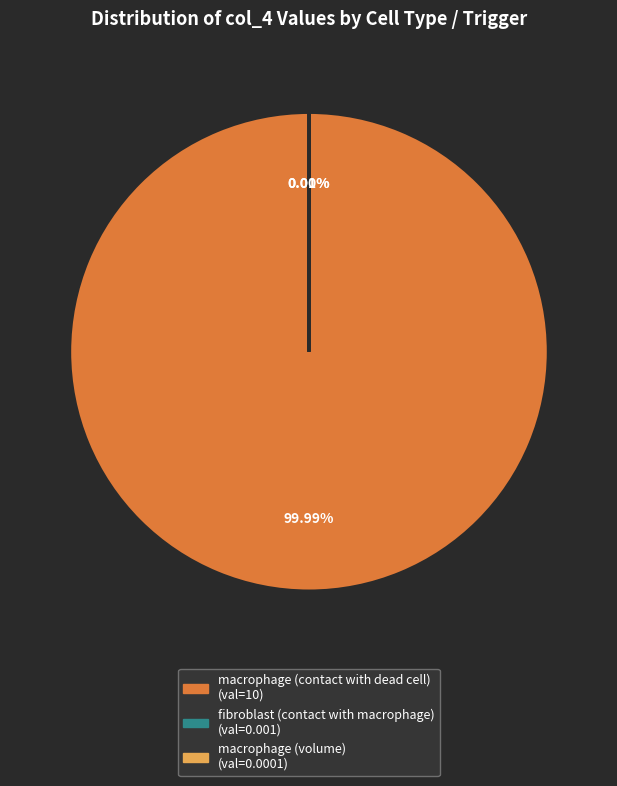

Is macrophage (contact with dead cell) the majority of the pie?

Yes